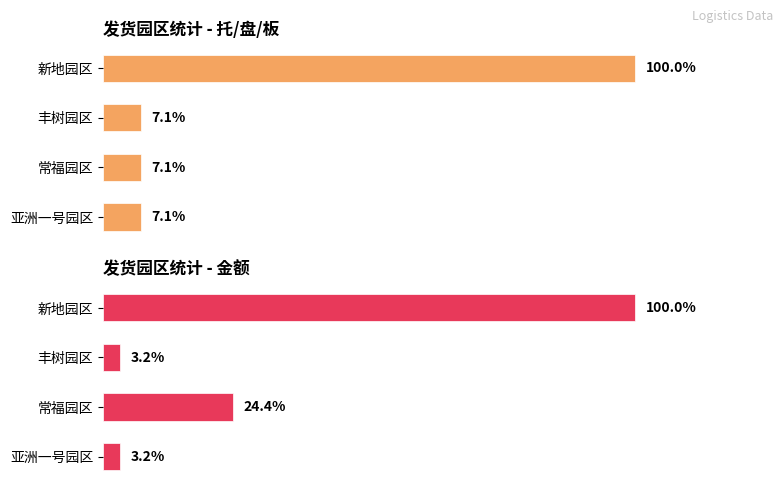

Which series has the widest spread of values?

金额